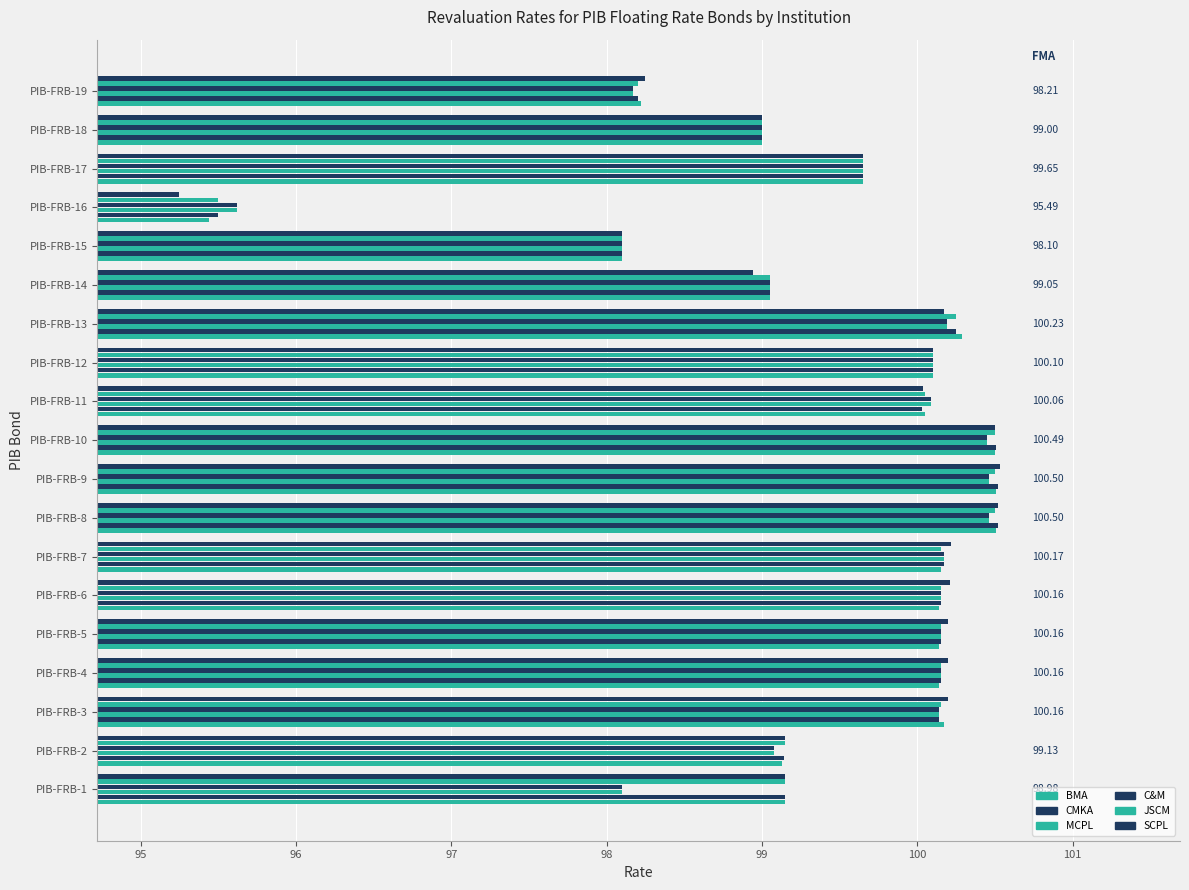

What is the sum of all JSCM values?

1890.5